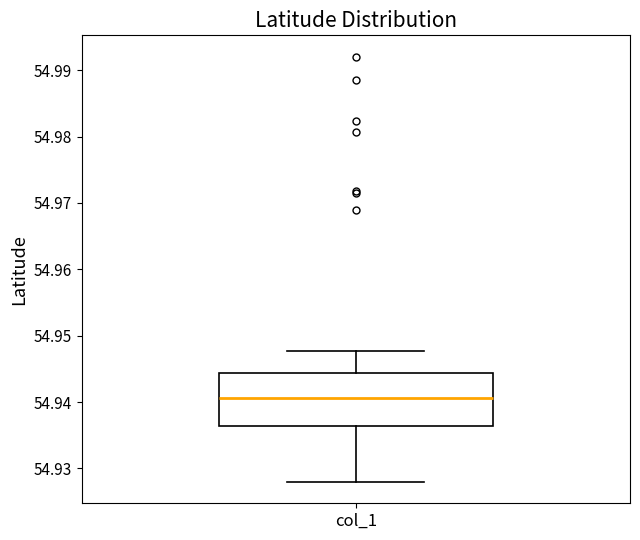

Read this box plot against the y-axis: the position of the median line, the range covered by the box, and the ends of both whiskers. The values are not printed on the chart, so give them approximately, as read against the axis.

median 54.941, box 54.936 to 54.944, whiskers 54.928 to 54.948